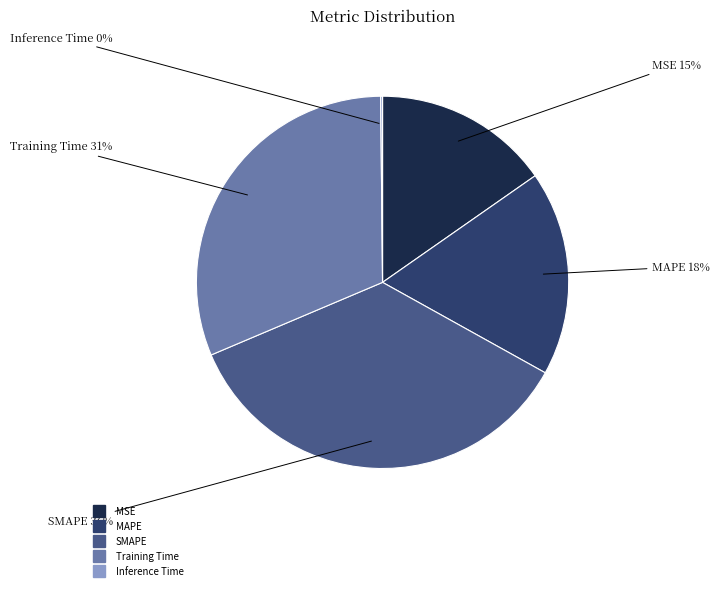

Is it true that SMAPE is 21% of the pie?

False